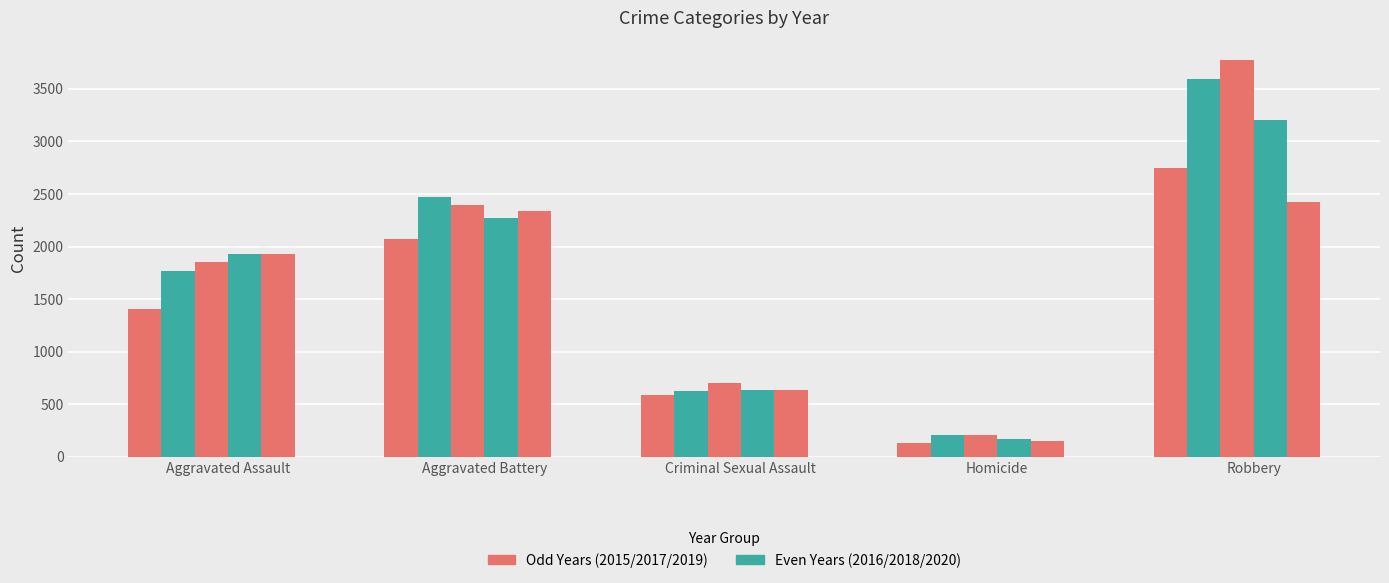

What position from the right is Robbery?

1